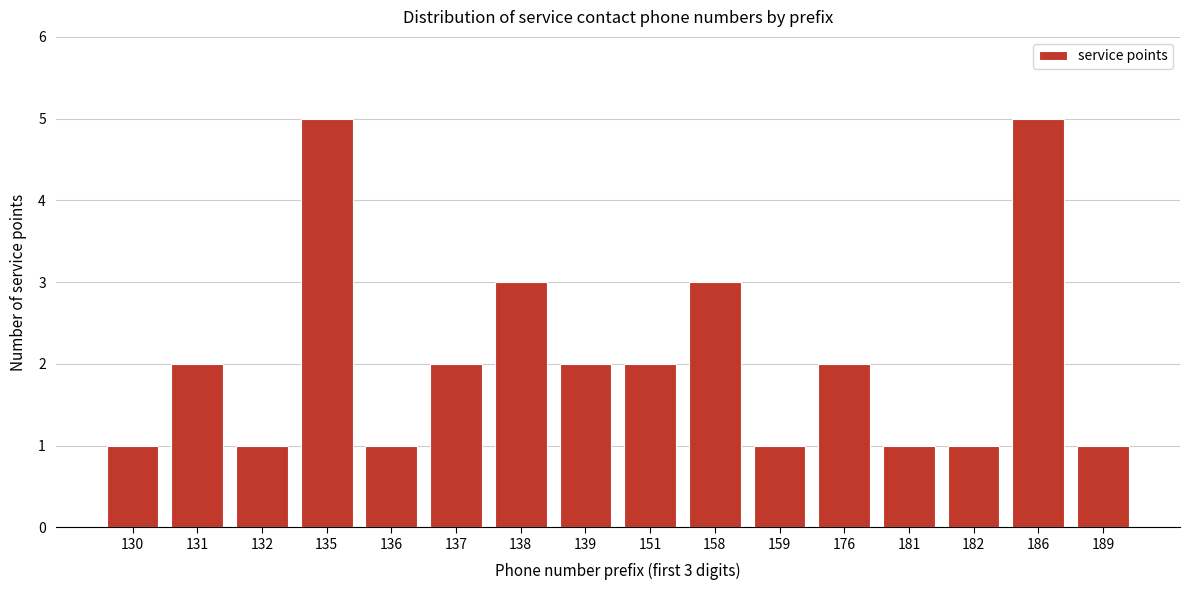

Reading left to right, list all the values displayed in this chart.

130=1	131=2	132=1	135=5	136=1	137=2	138=3	139=2	151=2	158=3	159=1	176=2	181=1	182=1	186=5	189=1